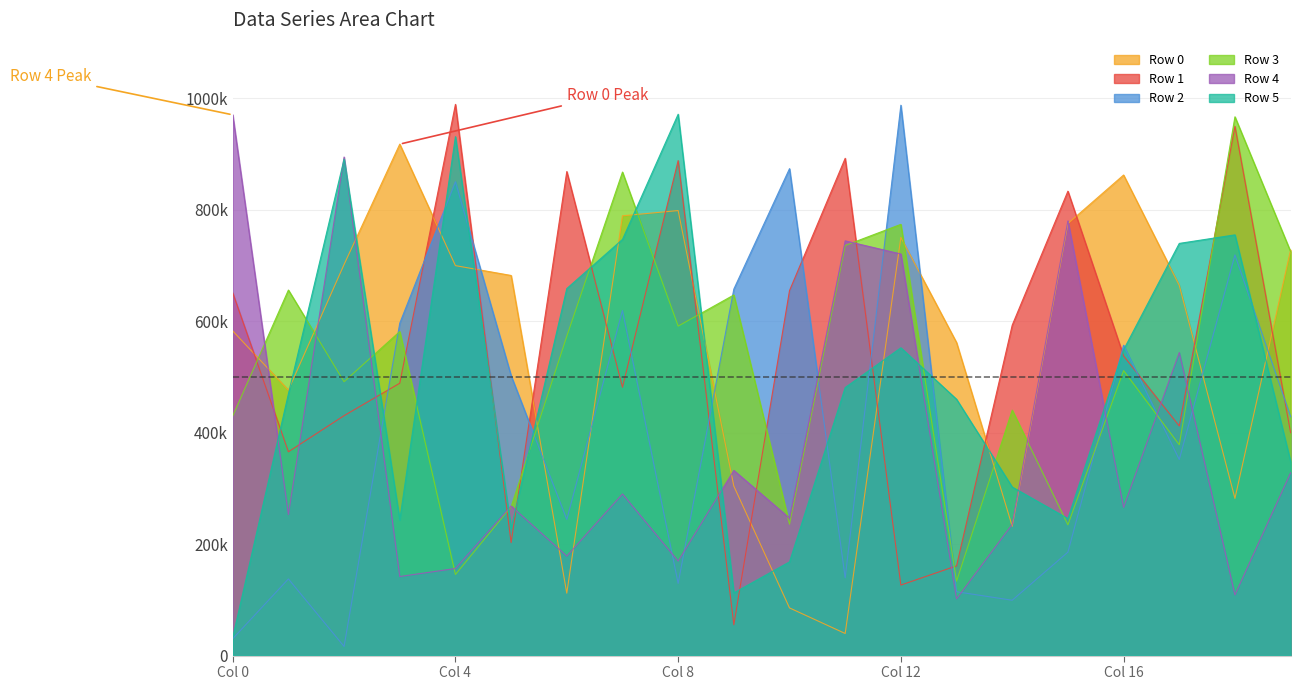

The value of Row 0 at Col 16 is 482996. True or false?

False